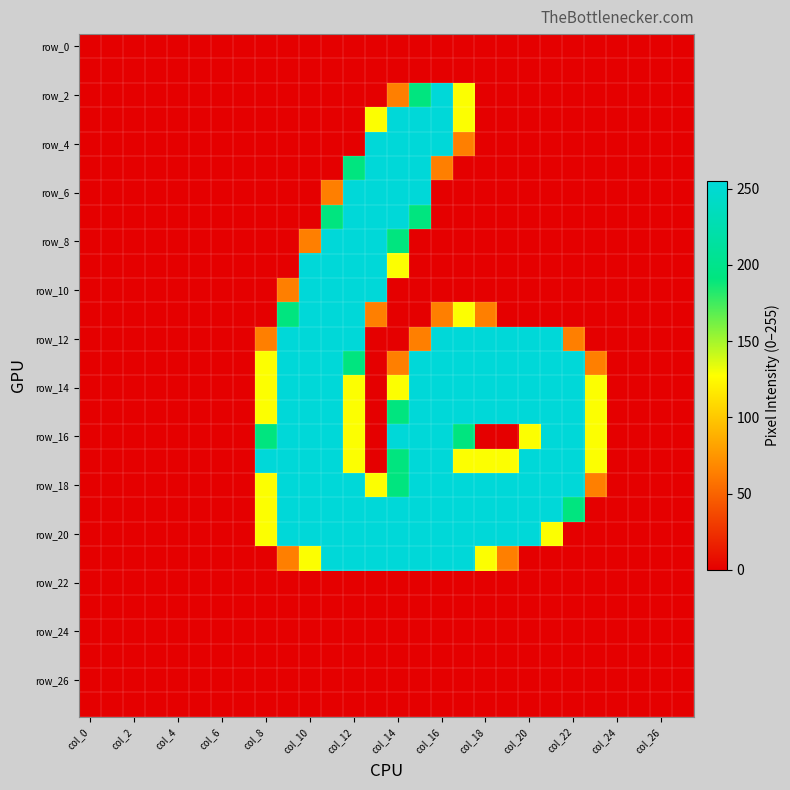

How many series are shown in this chart?

28